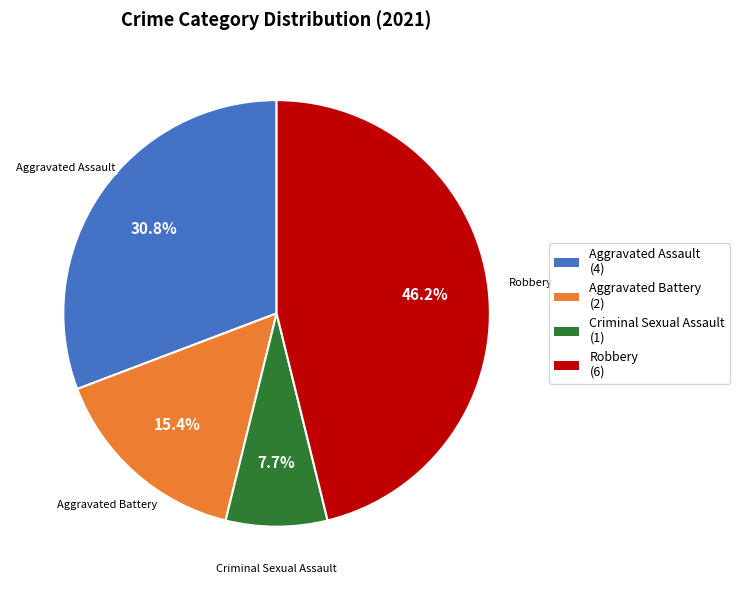

Rank the categories by value from highest to lowest.

Robbery, Aggravated Assault, Aggravated Battery, Criminal Sexual Assault